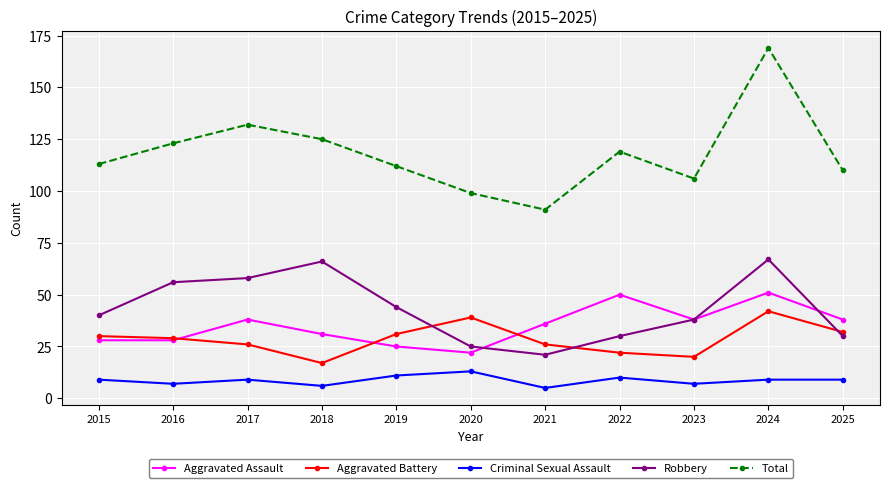

The value of Robbery at 2018 is 66. True or false?

True